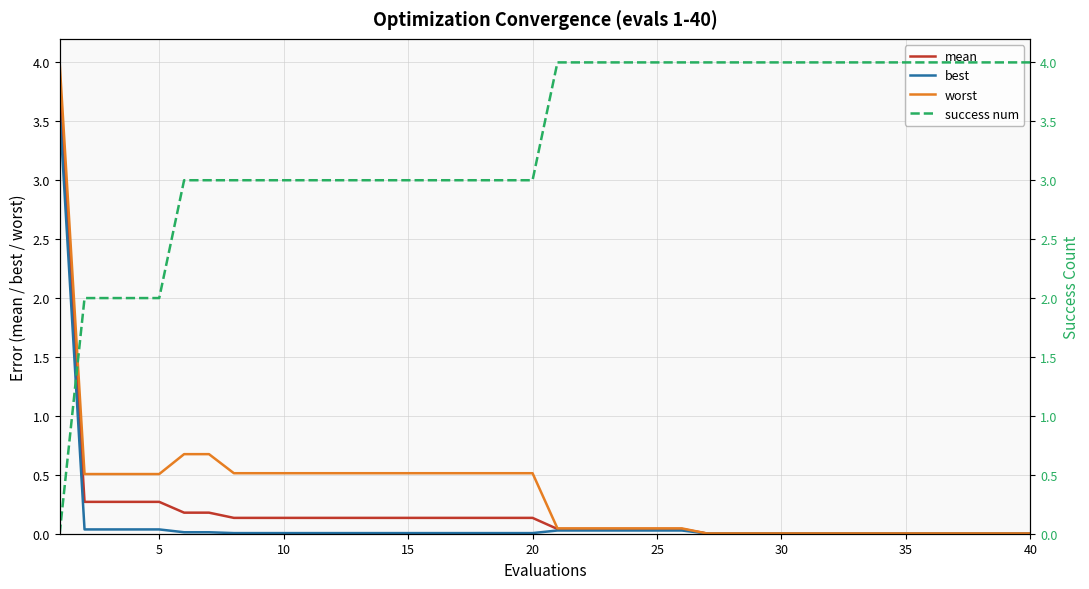

Does the chart have visible grid lines?

Yes